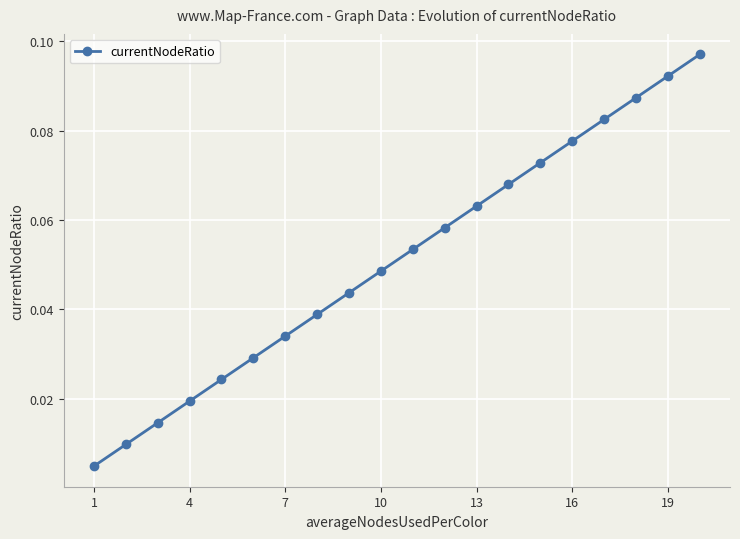

True or false: there are more than 2 points higher than both neighbors.

False